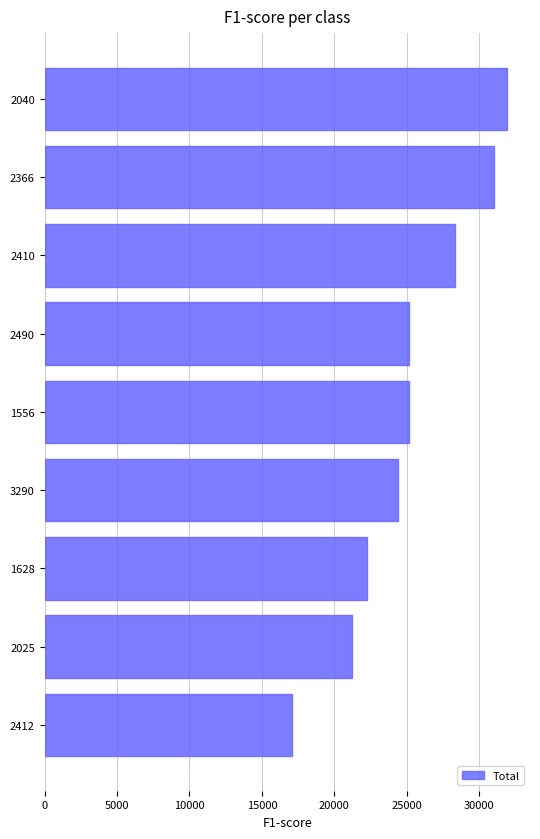

True or false: the data shows 41877 at 2040.

False